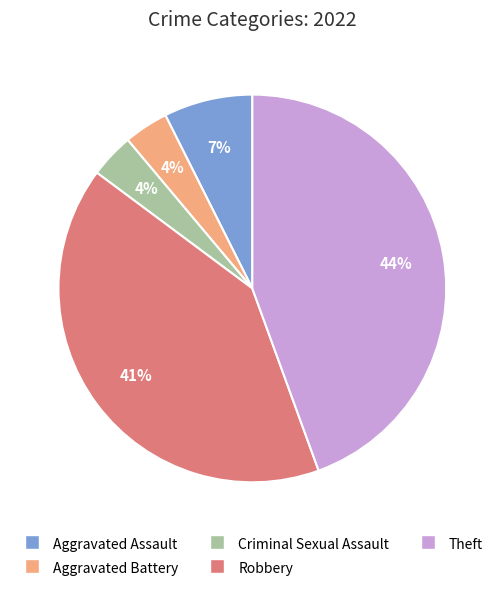

Between Theft and Criminal Sexual Assault, which is larger?

Theft